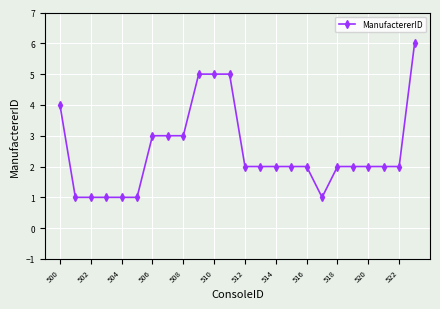

What is the difference between the maximum and minimum values?

5